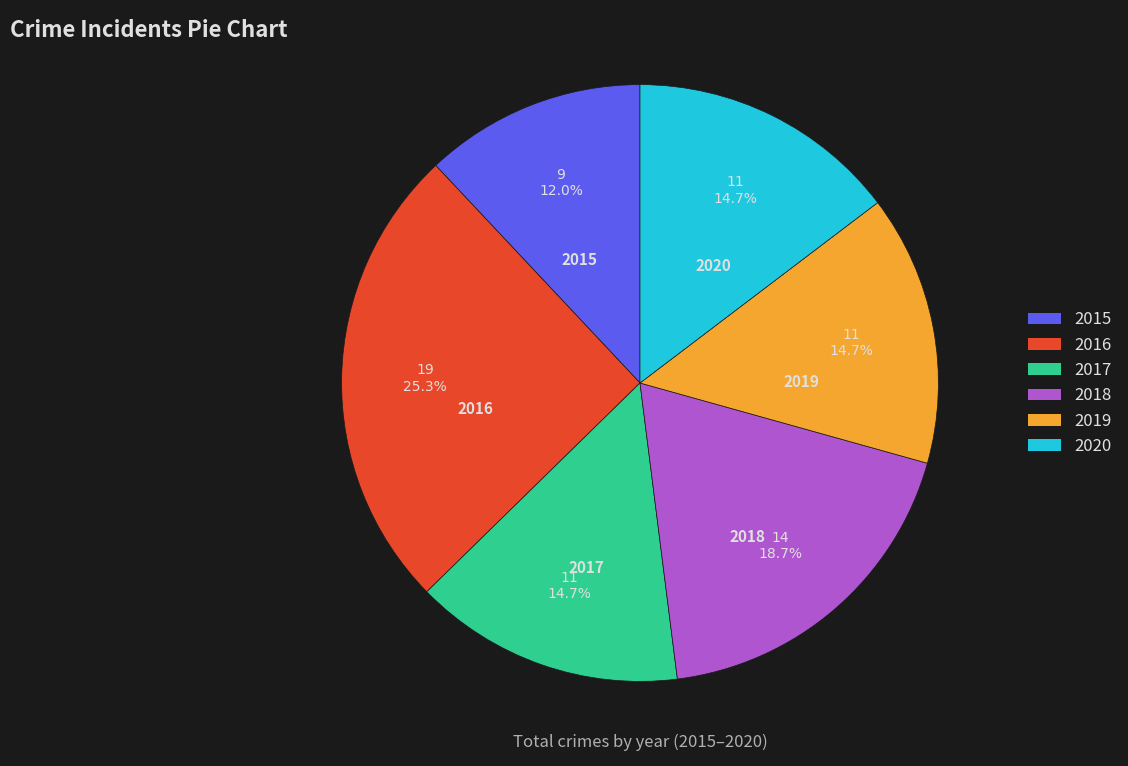

What is the ratio of the value at 2018 to the value at 2020?

1.3